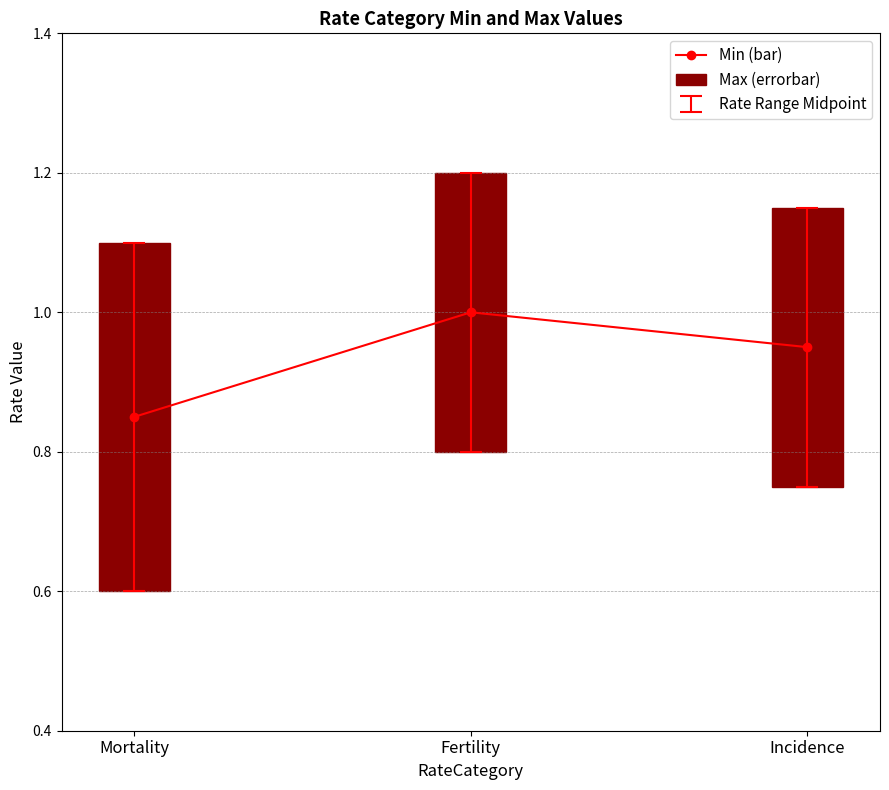

List the labels in order of value, smallest first.

Mortality, Incidence, Fertility